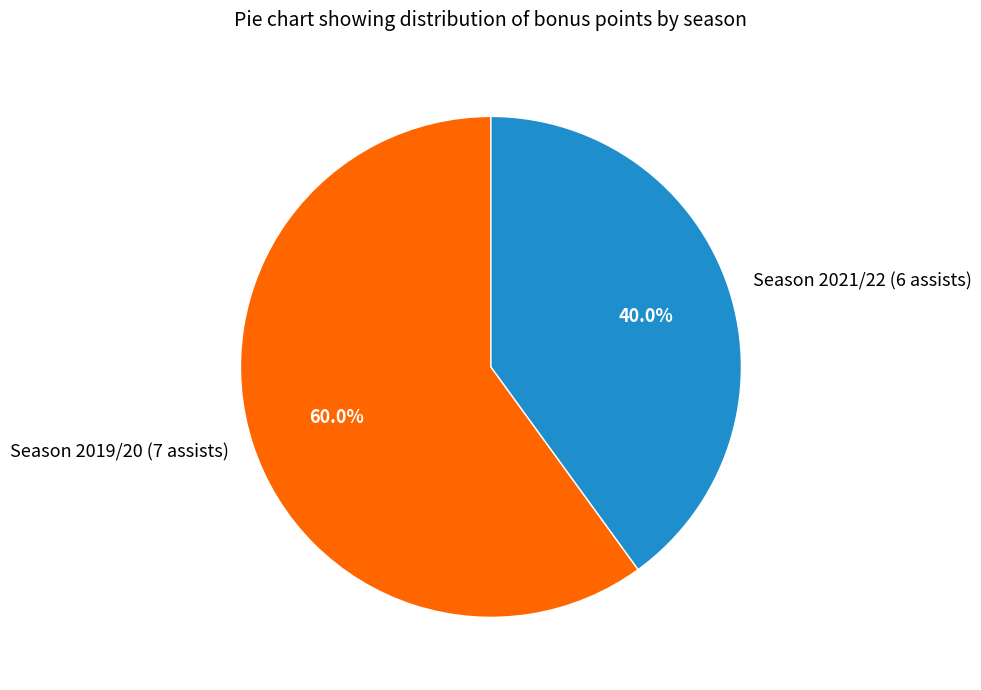

To the nearest percent, what is the average slice percentage?

50%